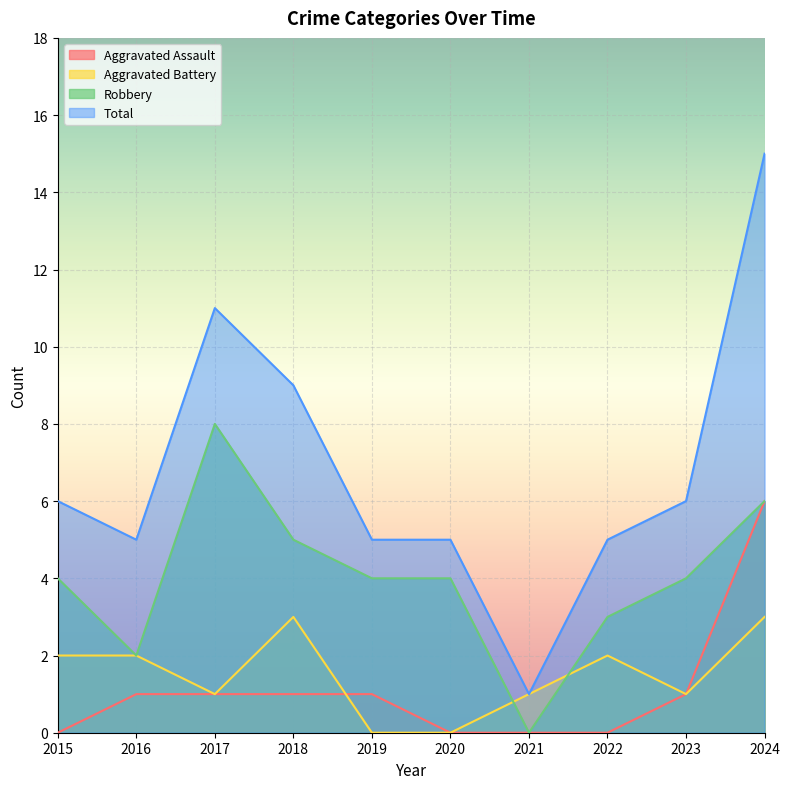

What is the value of the Aggravated Assault point at the 5th from the left?

1